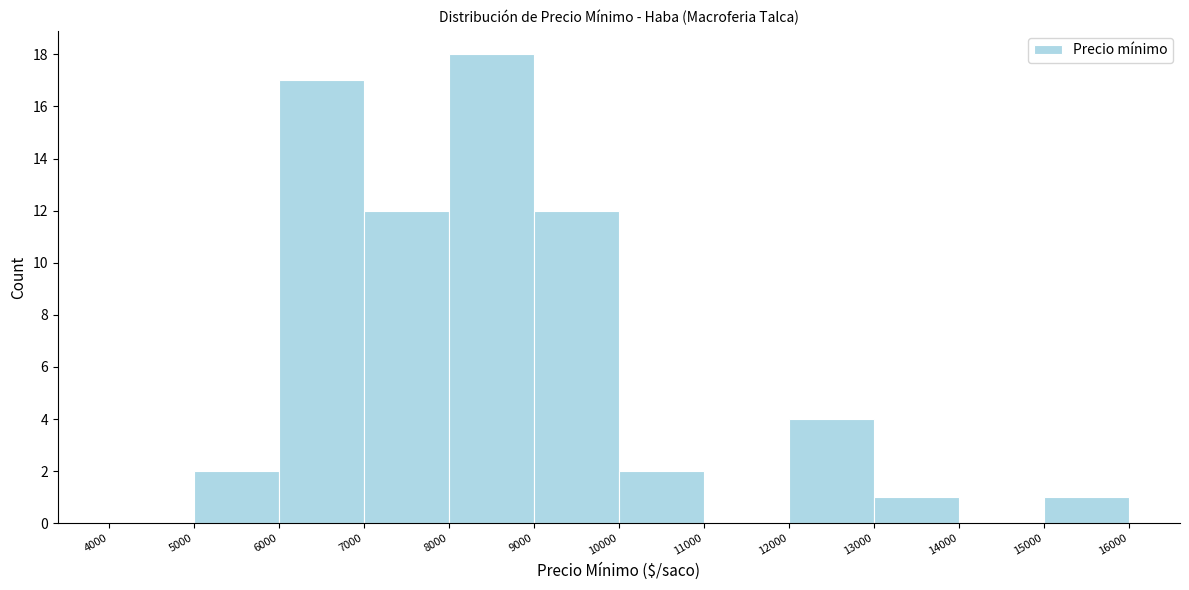

Which range on the x-axis has the tallest bar?

8000 to 9000